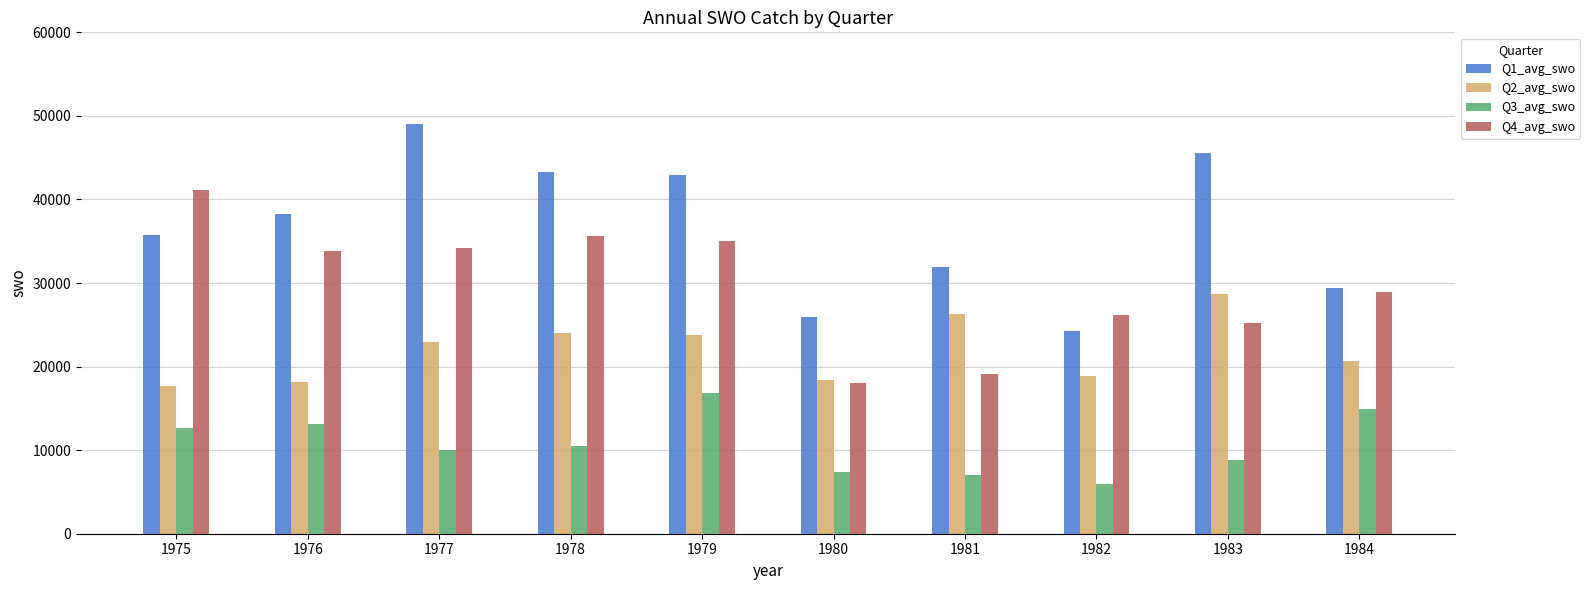

What is the smallest value displayed?

5932